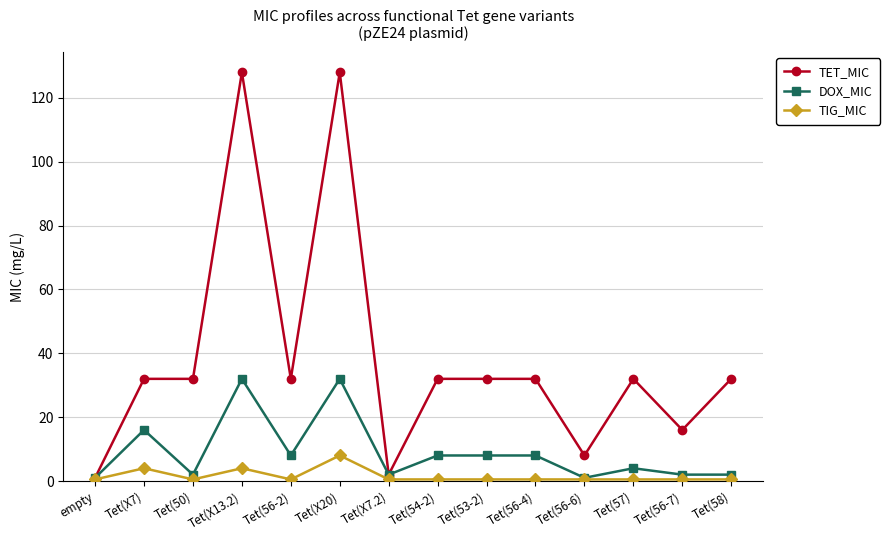

What is the label of the 14th point from the left?

Tet(58)